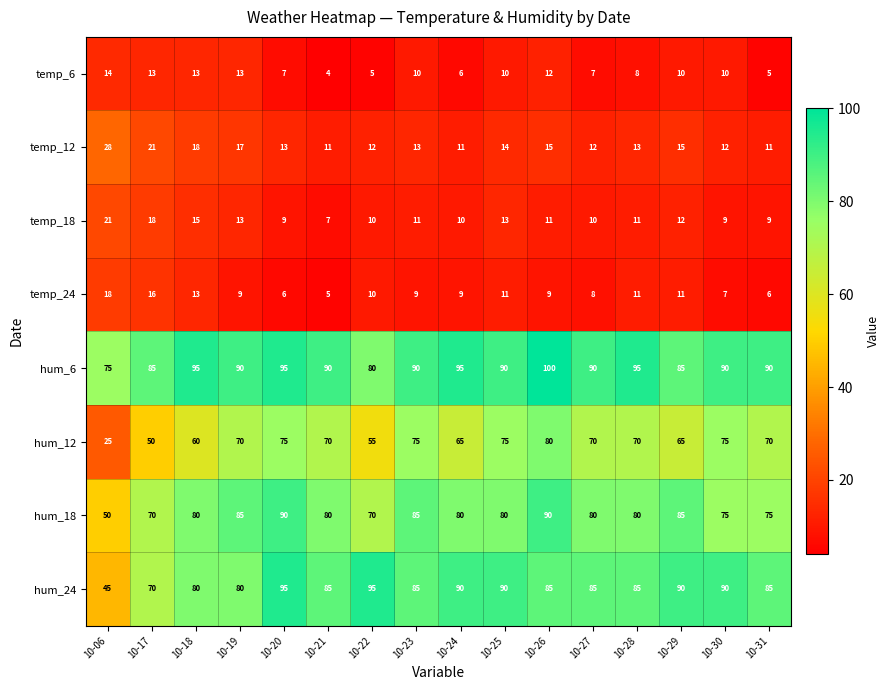

The value of temp_6 at 10-30 is 16. True or false?

False